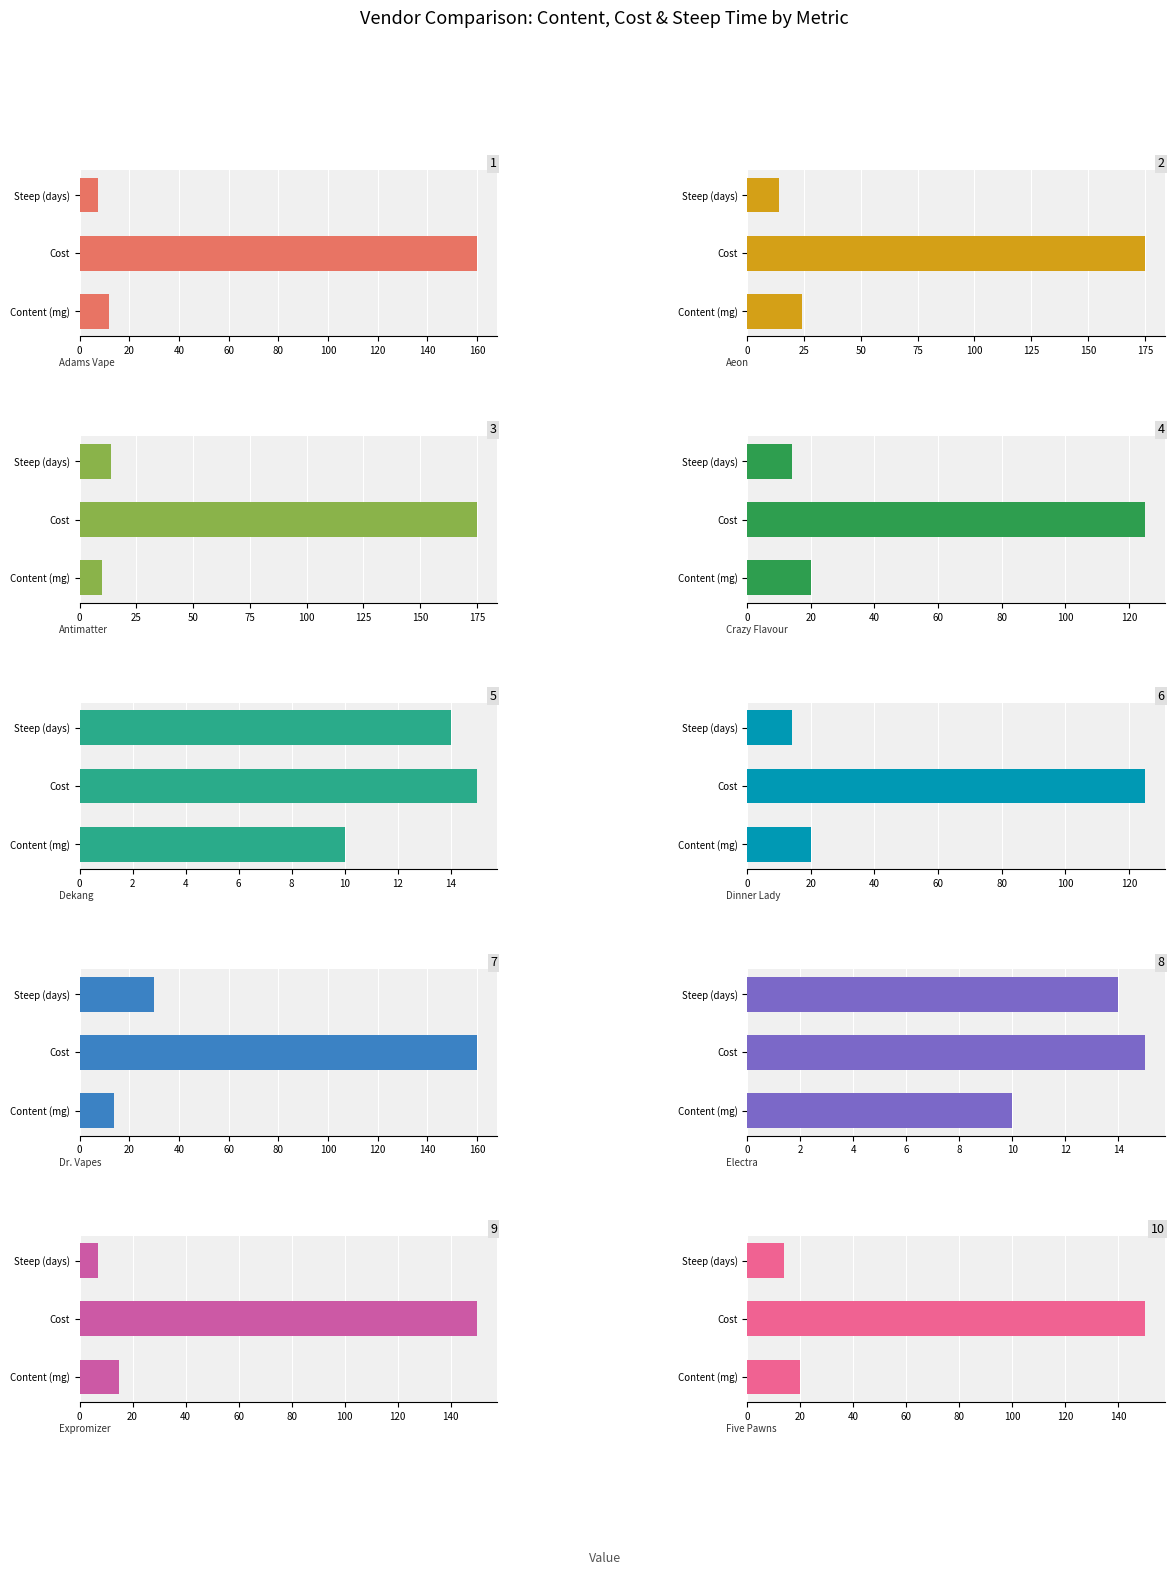

What is the sum of the content values at Dinner Lady and Adams Vape?

32